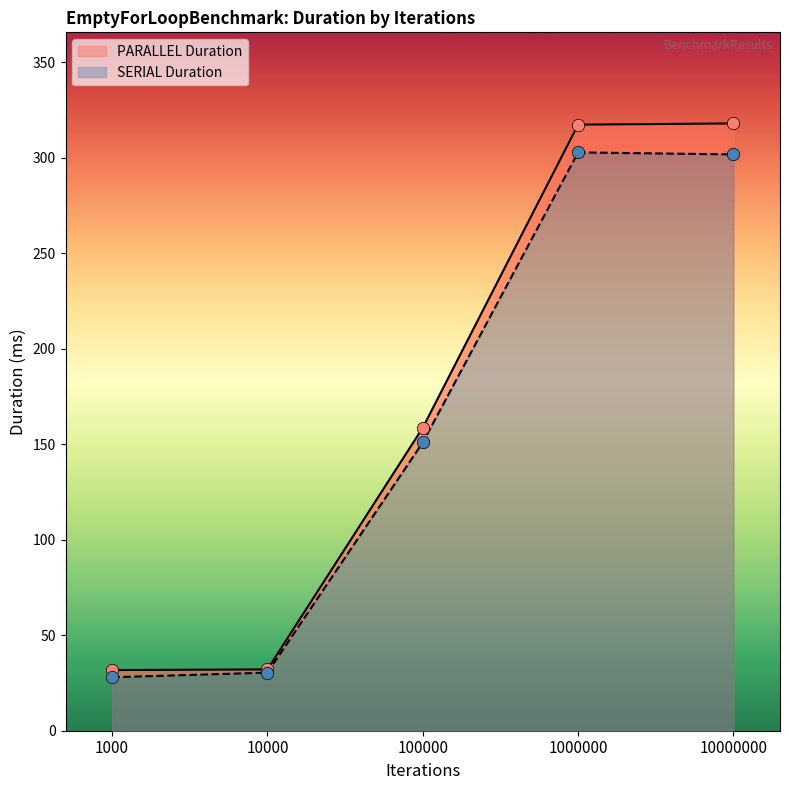

Is the value of PARALLEL Duration at 10000 greater than the value of SERIAL Duration at 1000?

Yes